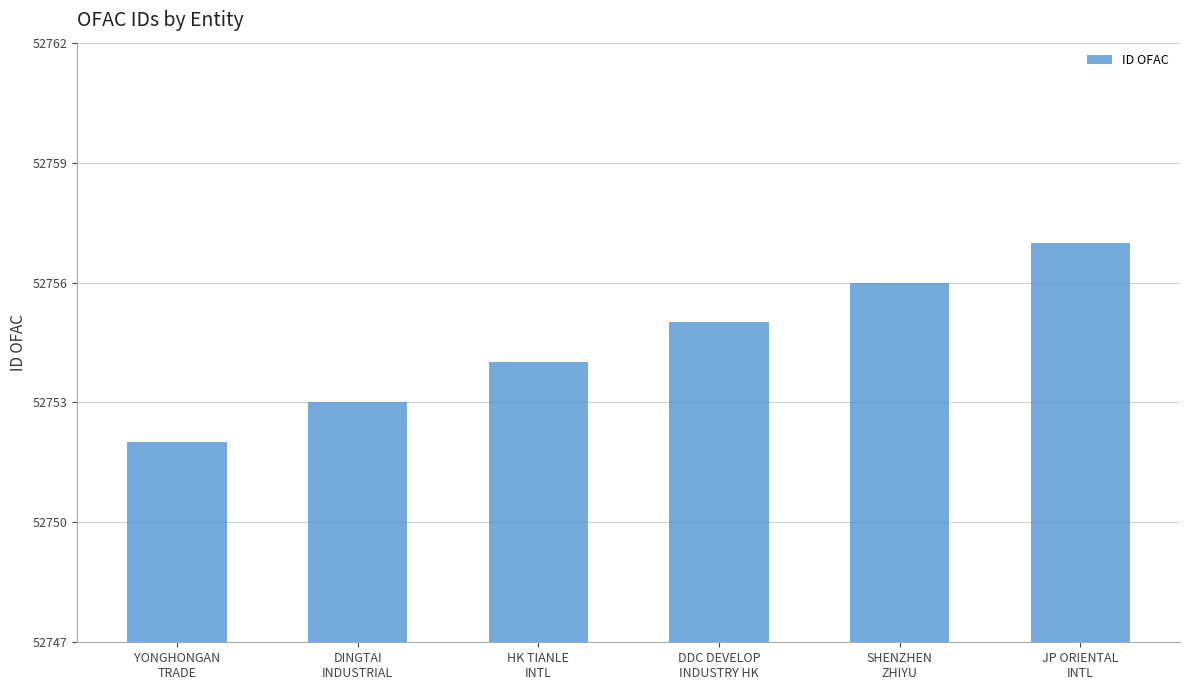

Which category has the highest value across all series?

JP ORIENTAL
INTL